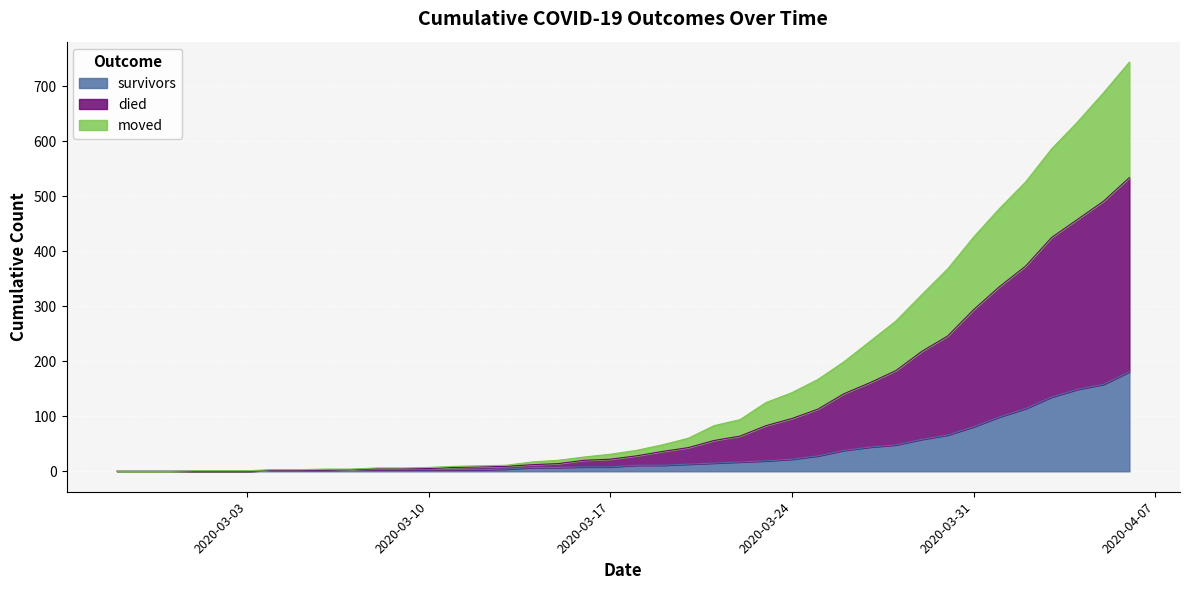

True or false: died and moved cross at least once.

False